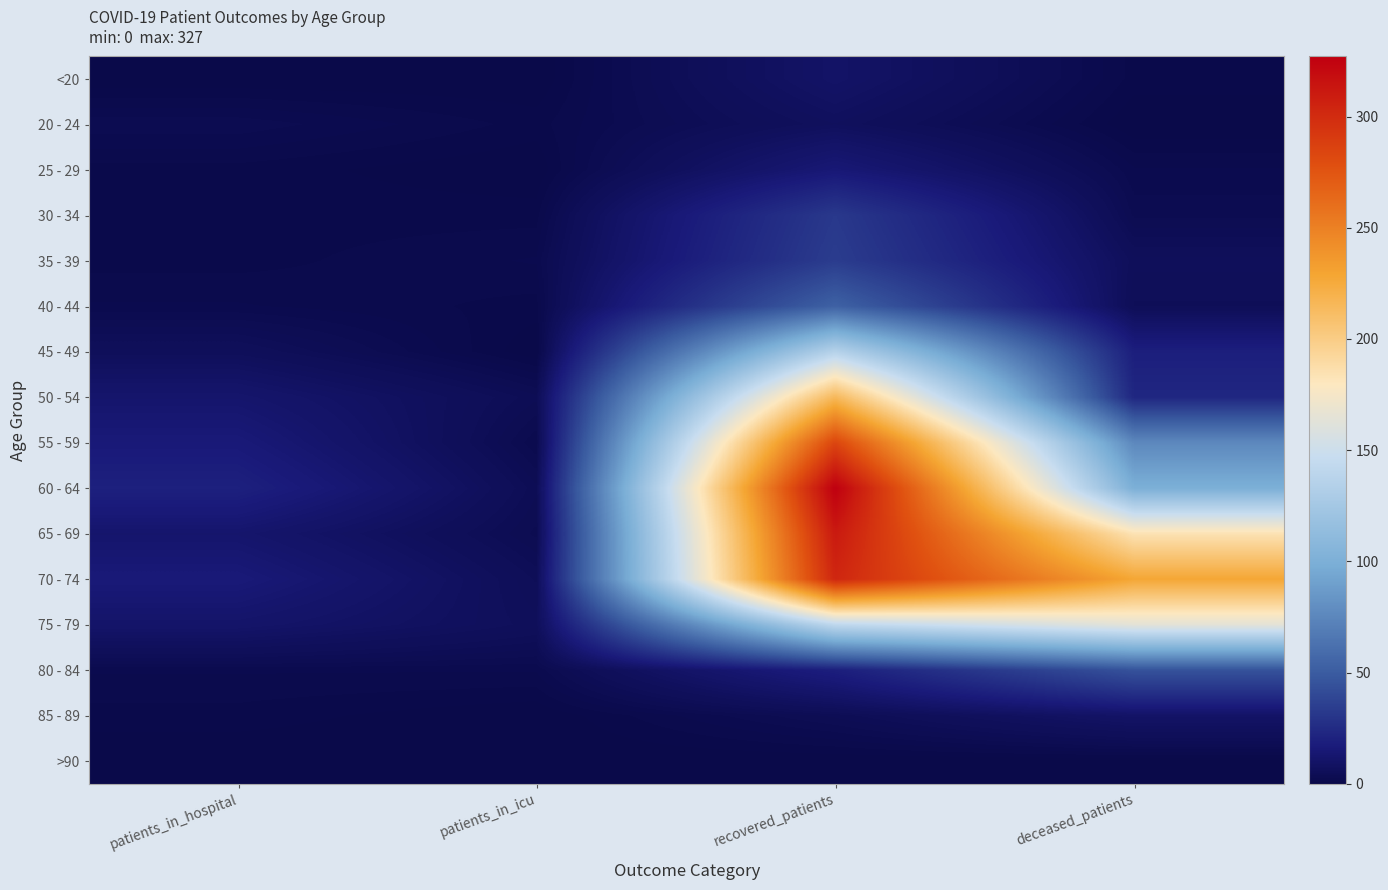

Which series has the widest spread of values?

60 - 64